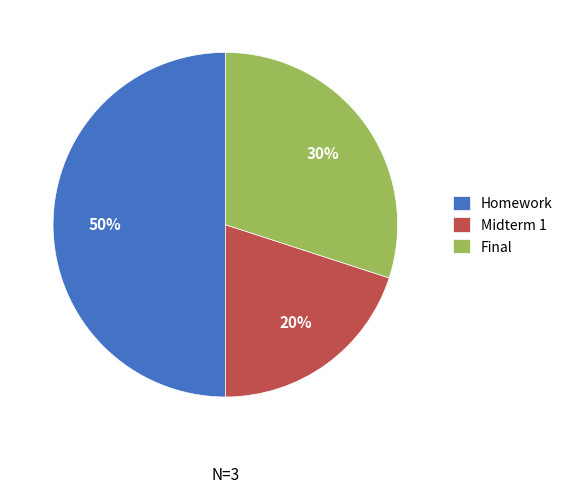

How many slices are in this pie chart?

3